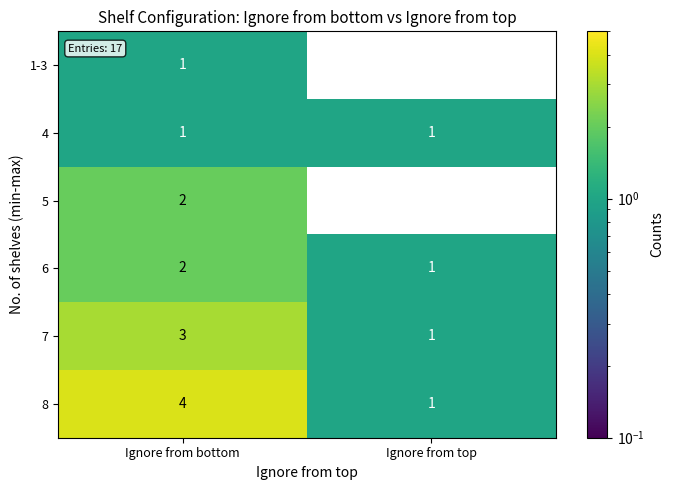

What is the maximum value shown in the chart?

4